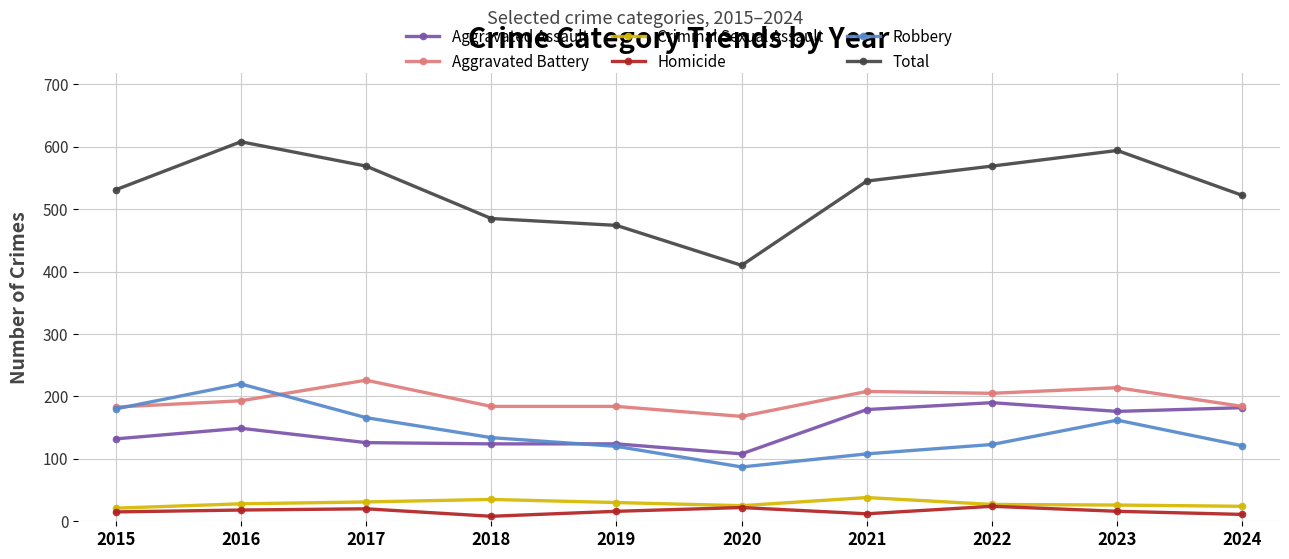

What is the spread (max minus min) of values at 2015?

516